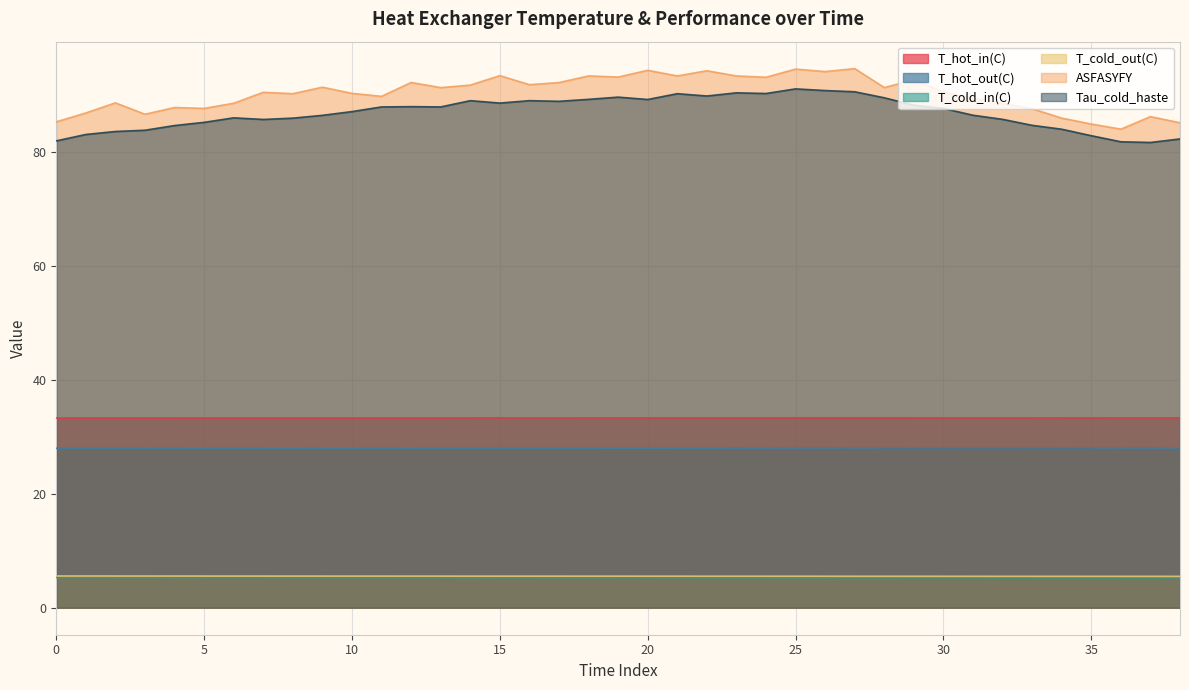

What are all the series names shown in the legend?

T_hot_in(C), T_hot_out(C), T_cold_in(C), T_cold_out(C), ASFASYFY, Tau_cold_haste